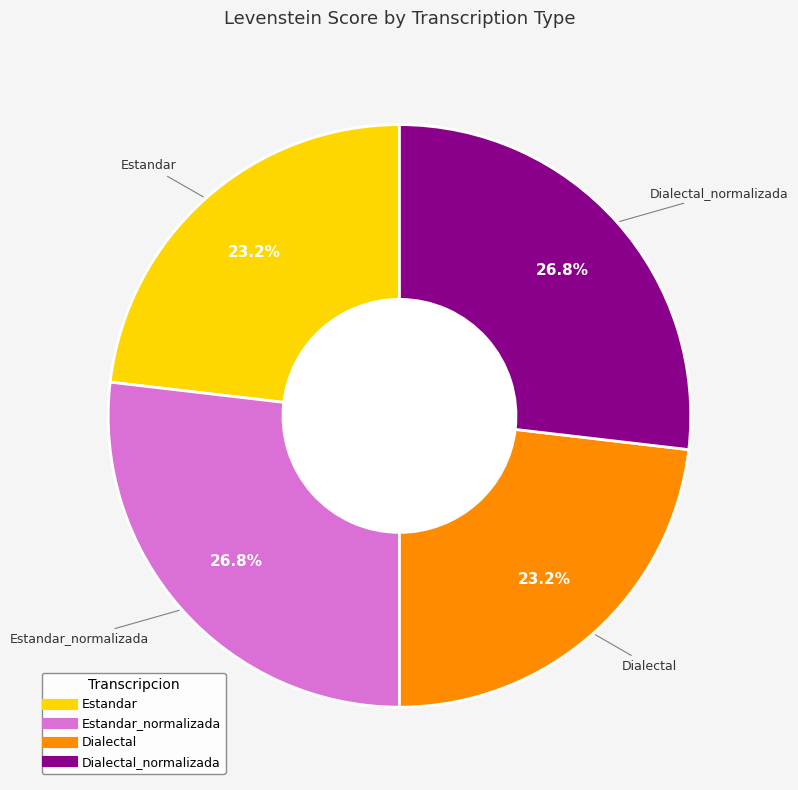

Is there any slice that represents more than half of the pie?

No